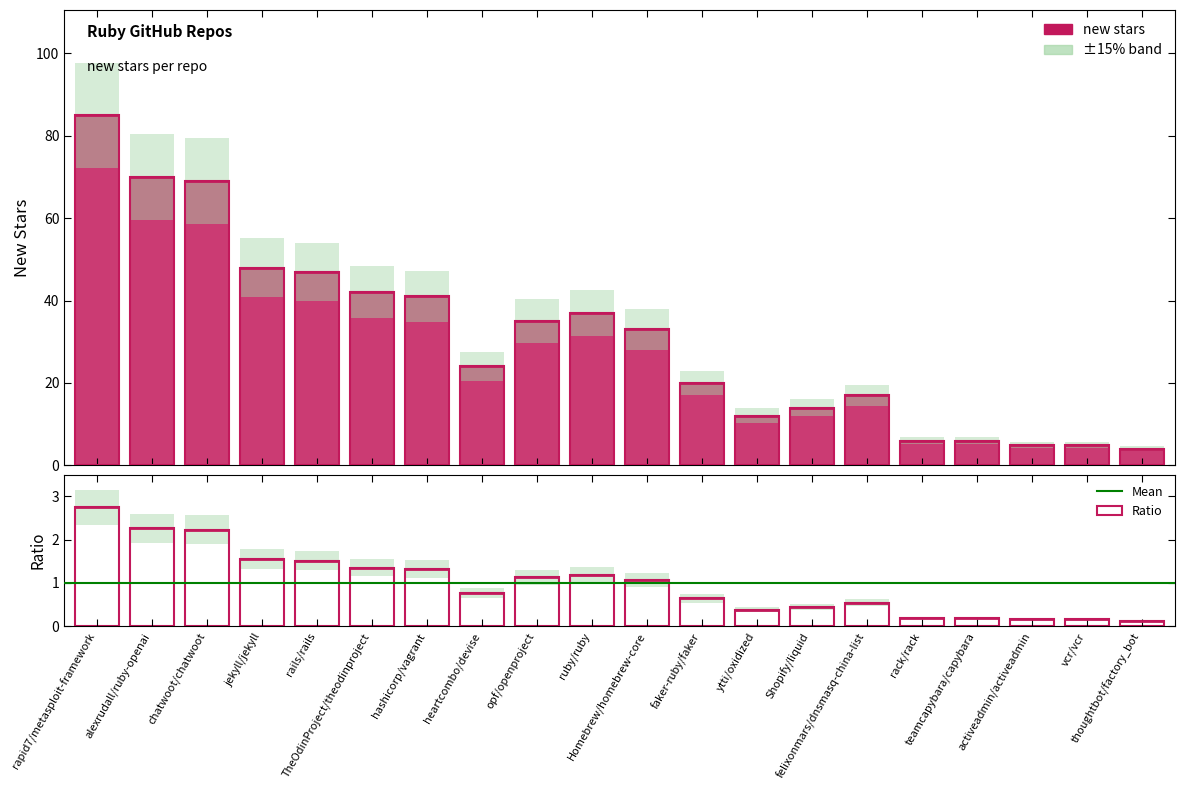

Approximately how many times larger is the value at alexrudall/ruby-openai compared to rapid7/metasploit-framework?

0.8